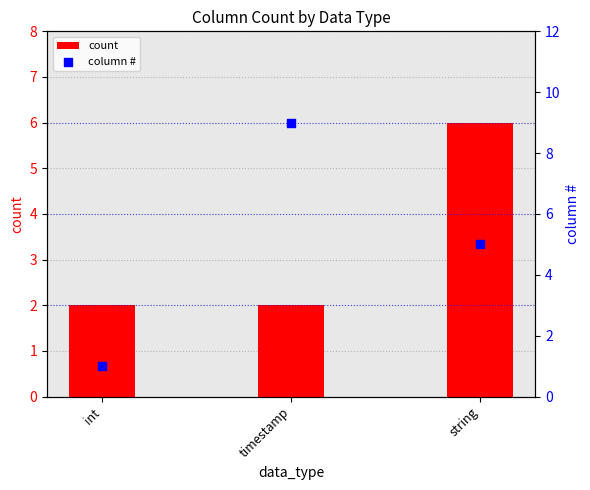

Which series has the largest Y range (max minus min)?

column #